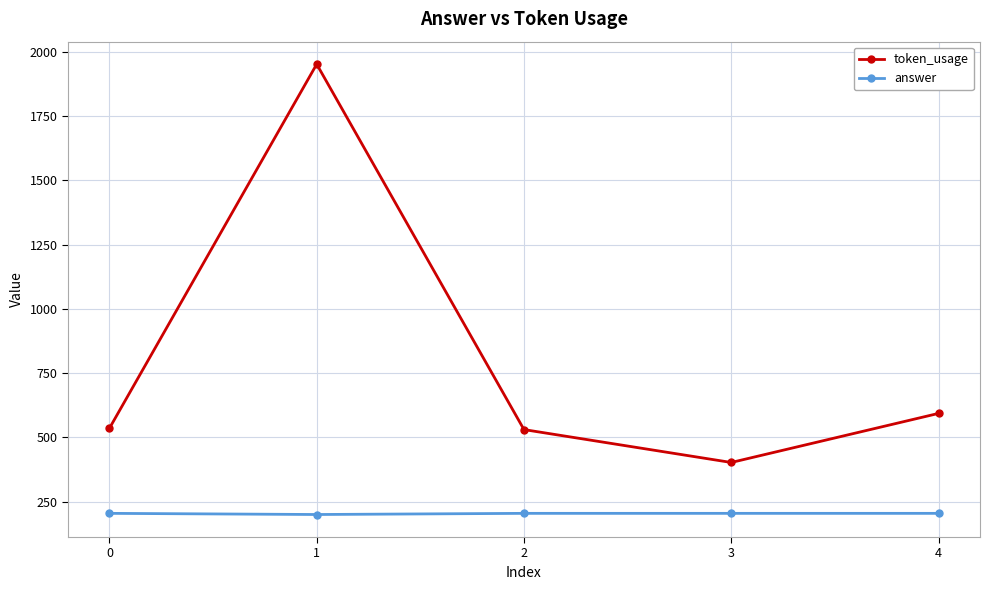

How many series are shown in this chart?

2